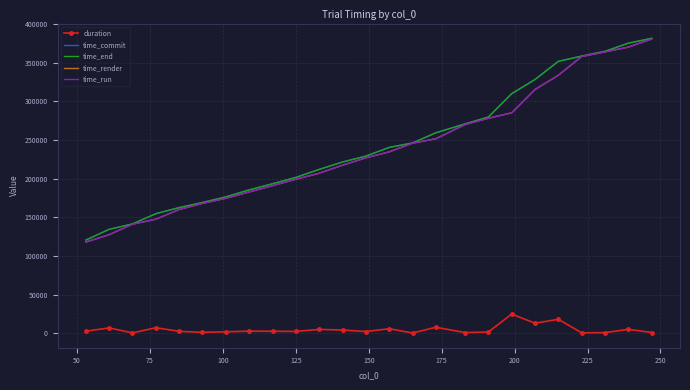

What is the lowest value of the time_commit series?

120434.7